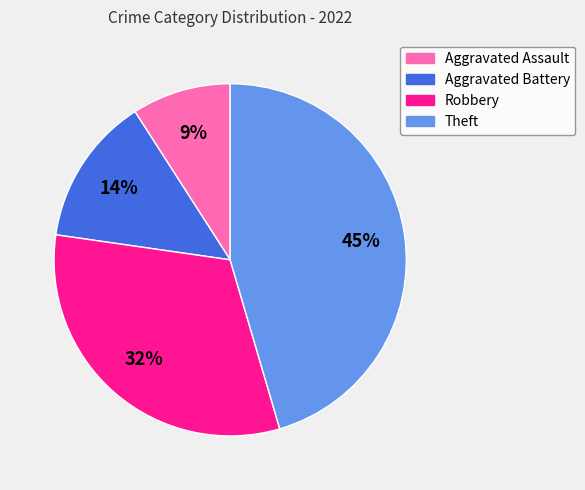

Rank the categories by value from lowest to highest.

Aggravated Assault, Aggravated Battery, Robbery, Theft